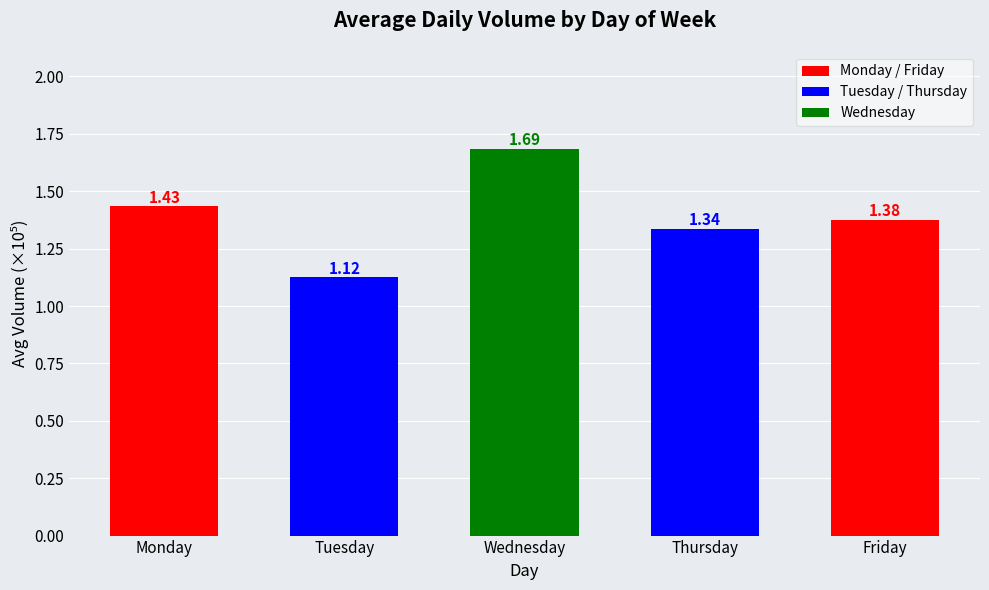

Approximately how many times larger is the value at Thursday compared to Monday?

0.9